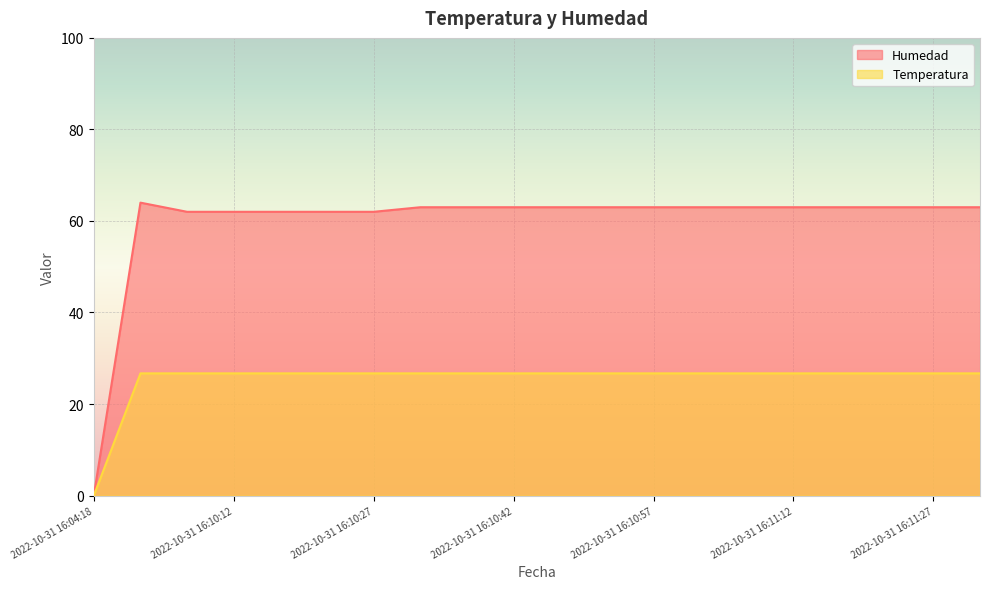

What is the greatest value displayed?

64.0